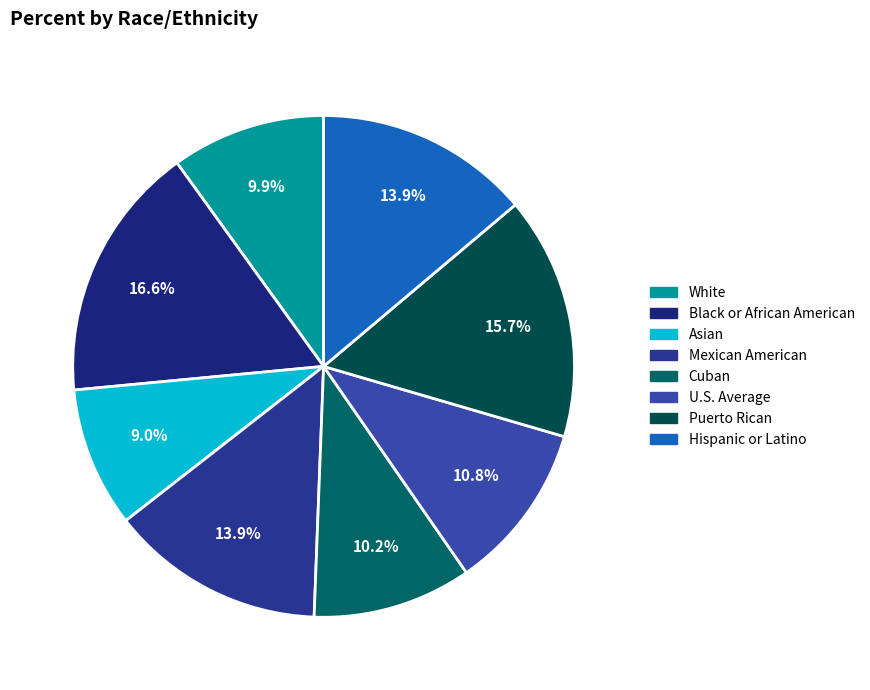

Rank the categories by value from highest to lowest.

Black or African American, Puerto Rican, Mexican American, Hispanic or Latino, U.S. Average, Cuban, White, Asian